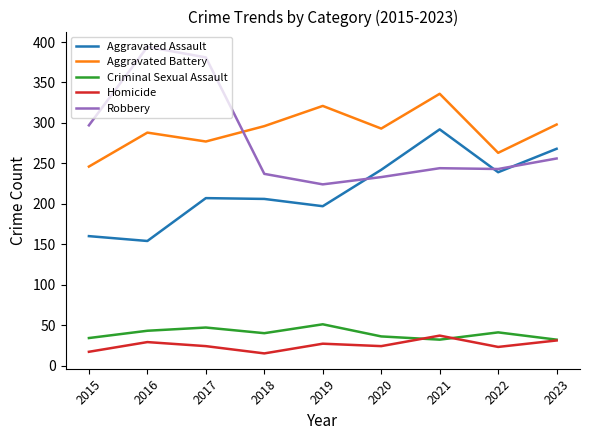

What is the sum of all Aggravated Battery values?

2618